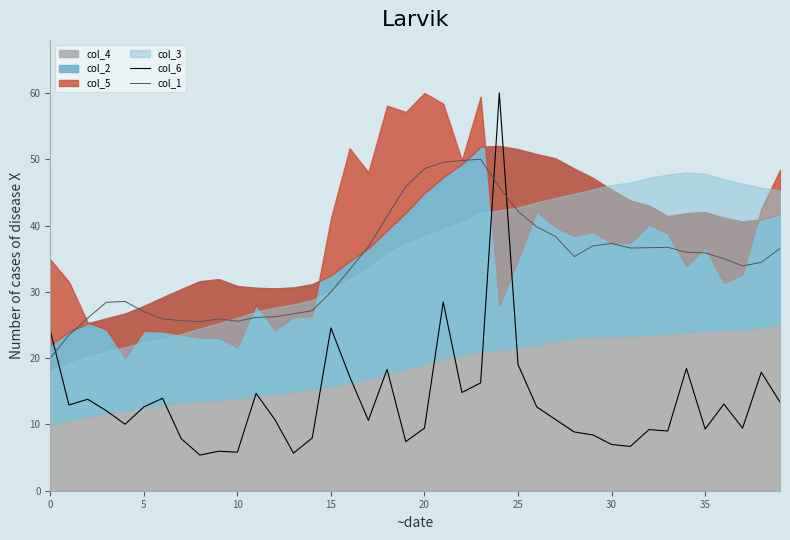

What is the highest value of the col_6 series?

60.0